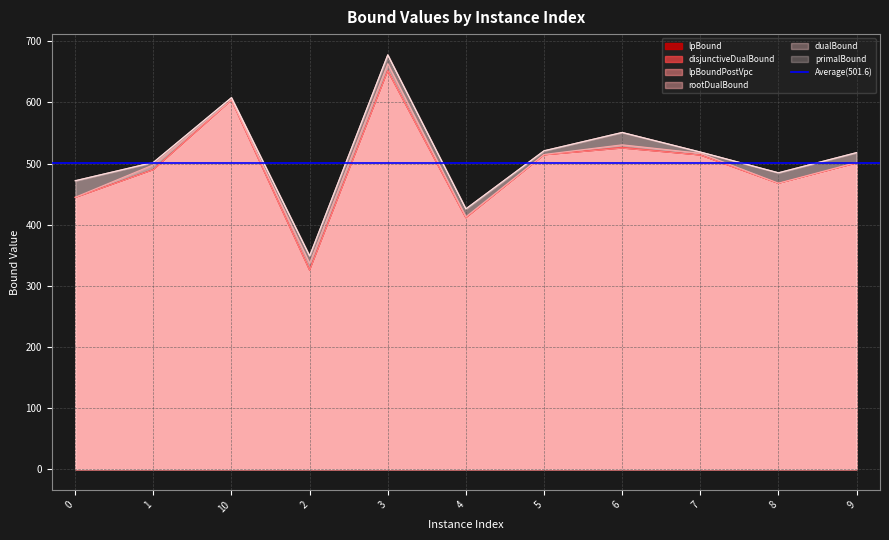

How many lines are shown in the chart?

6